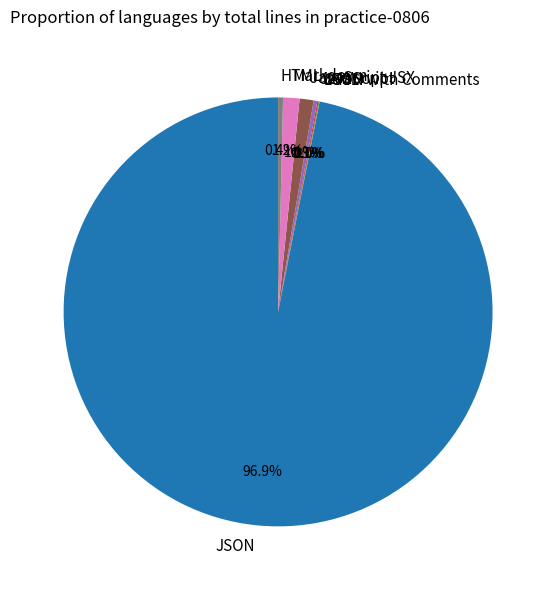

Which category has the biggest portion of the pie?

JSON